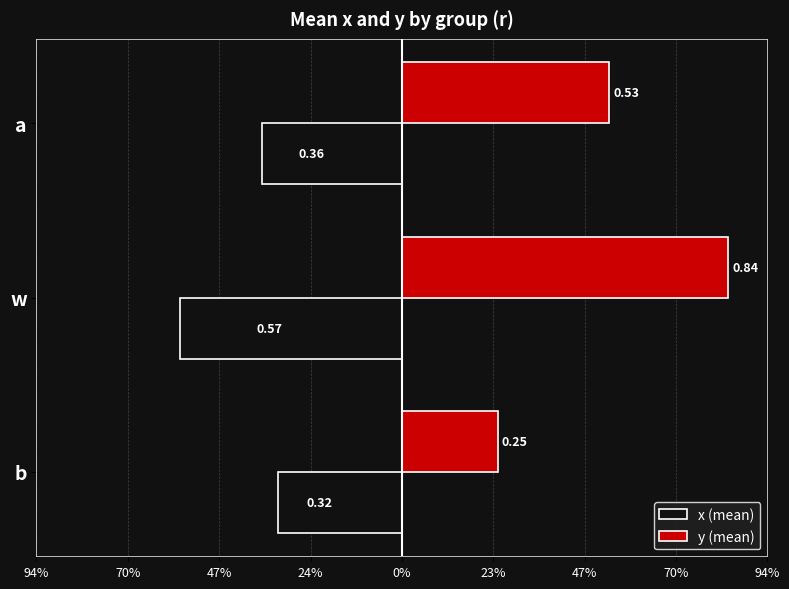

What are all the series names shown in the legend?

x (mean), y (mean)